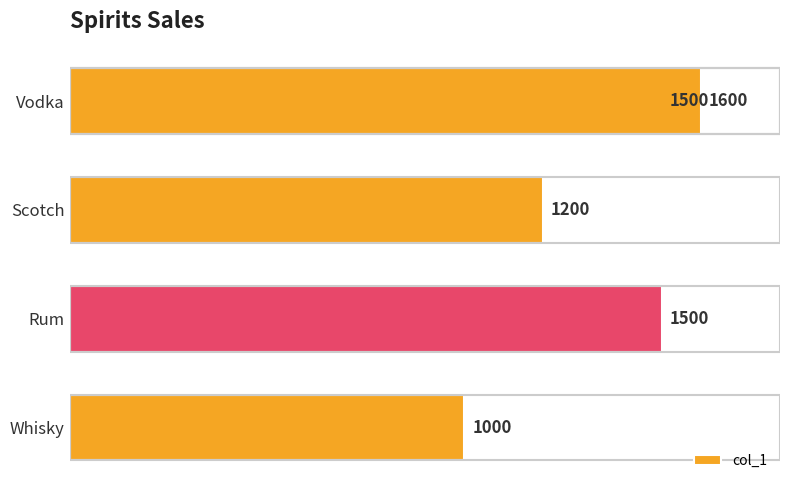

How many data points are less than 1500?

2